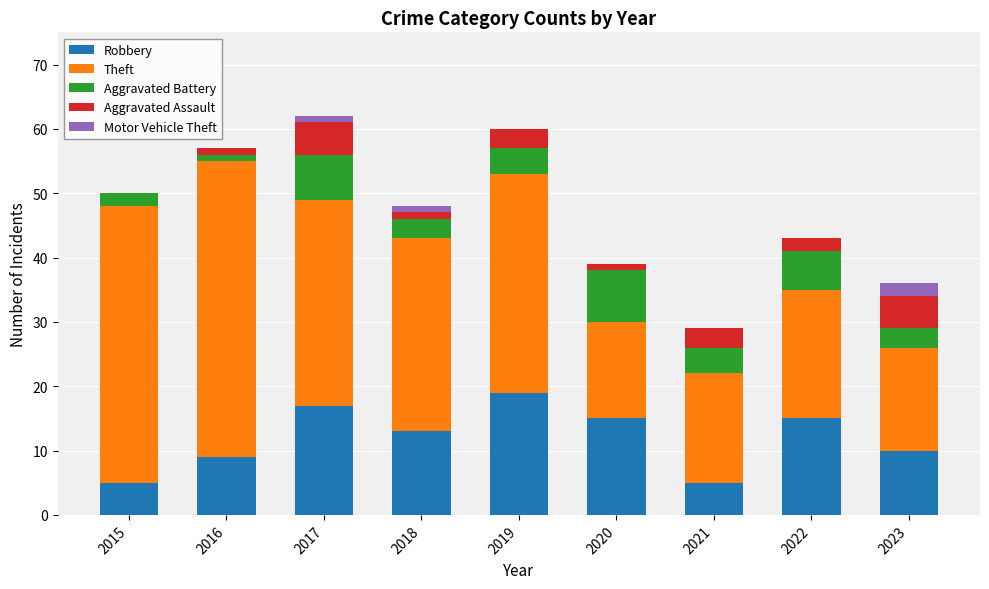

Which has a higher value, 2023 or 2019?

2019